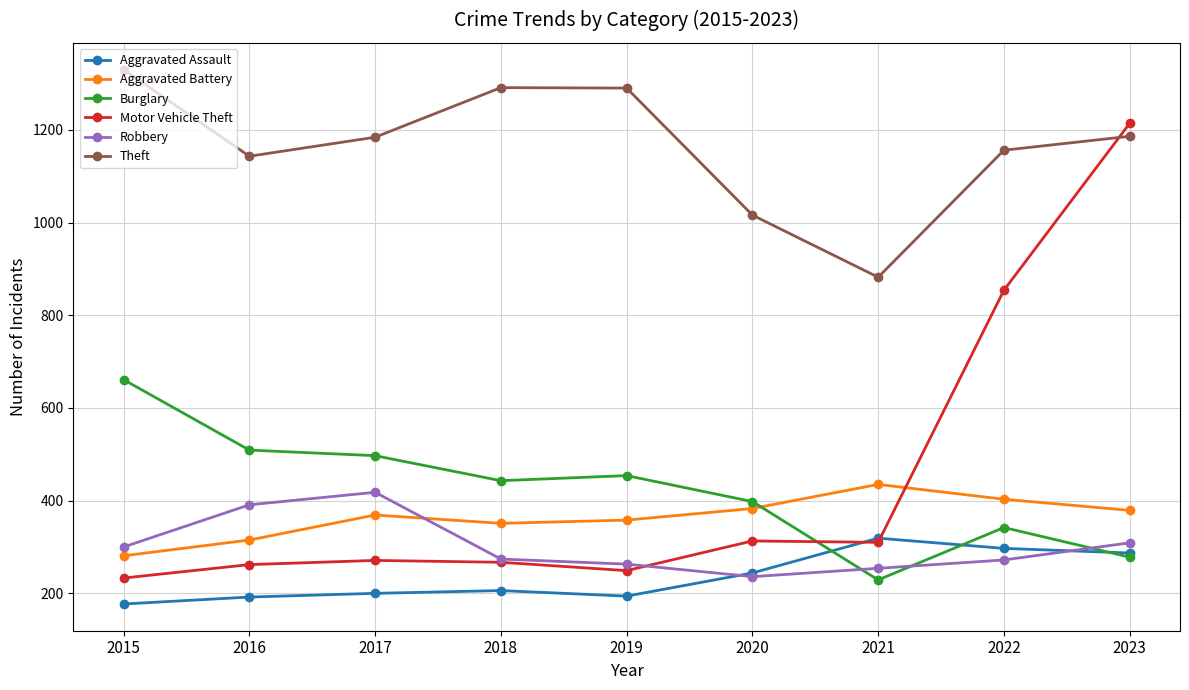

Between 2016 and 2023, which series saw the biggest shift?

Motor Vehicle Theft